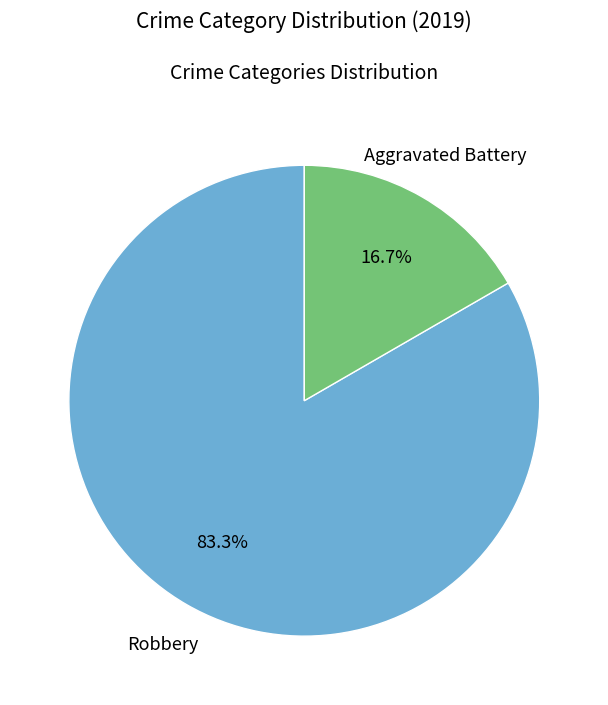

Is there any slice that represents more than half of the pie?

Yes